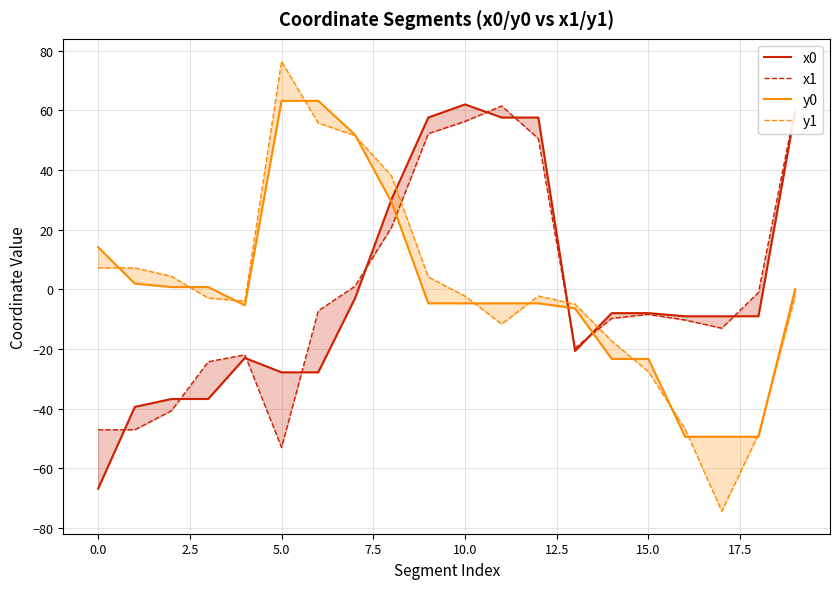

Which label corresponds to the smallest value in the chart?

17